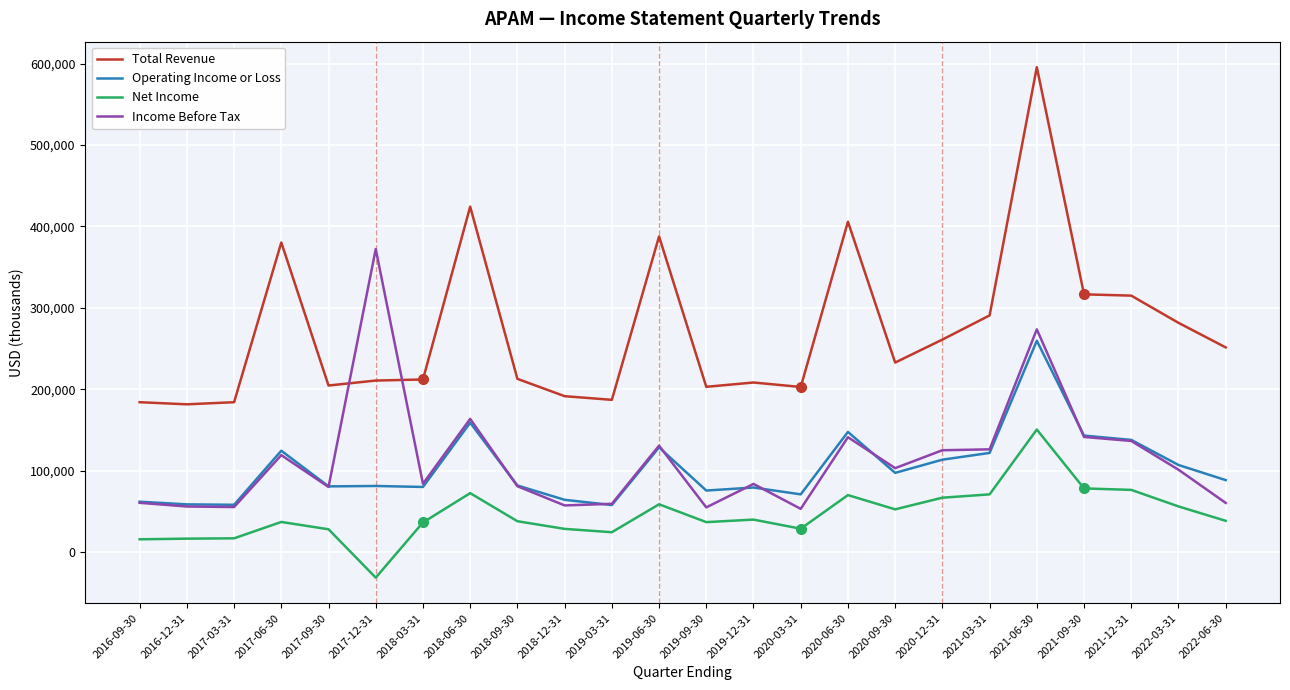

True or false: Operating Income or Loss has more than 2 interior local peaks.

True